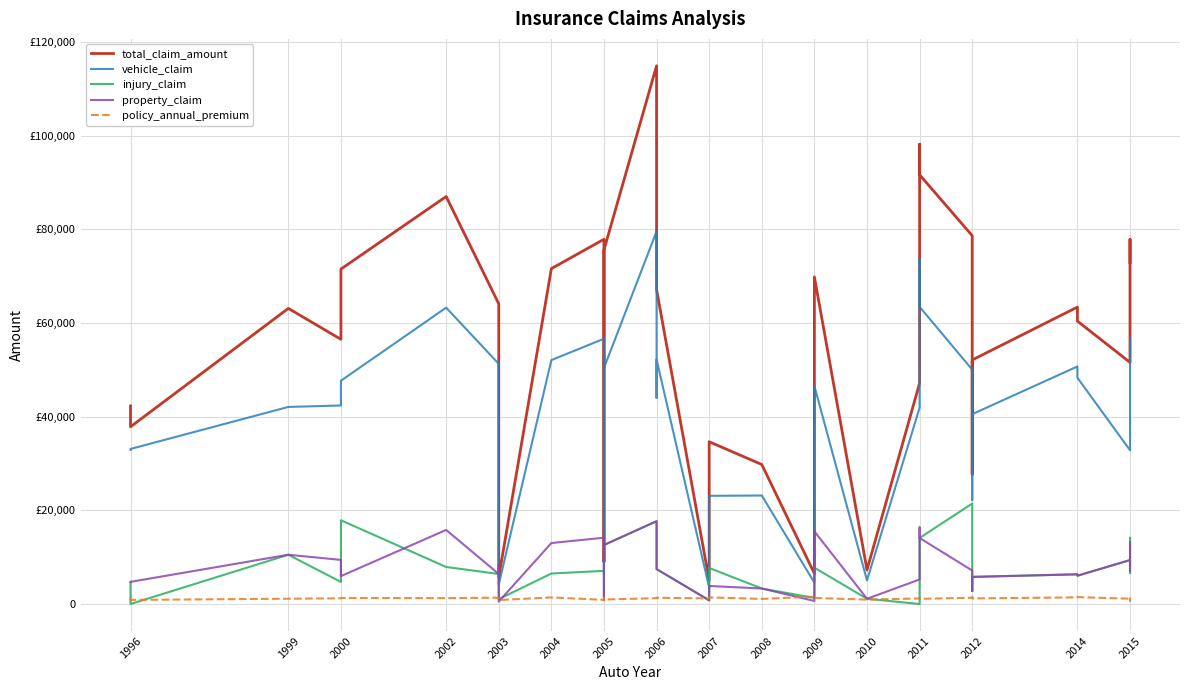

Between 2005 and 2010, which is larger?

2005